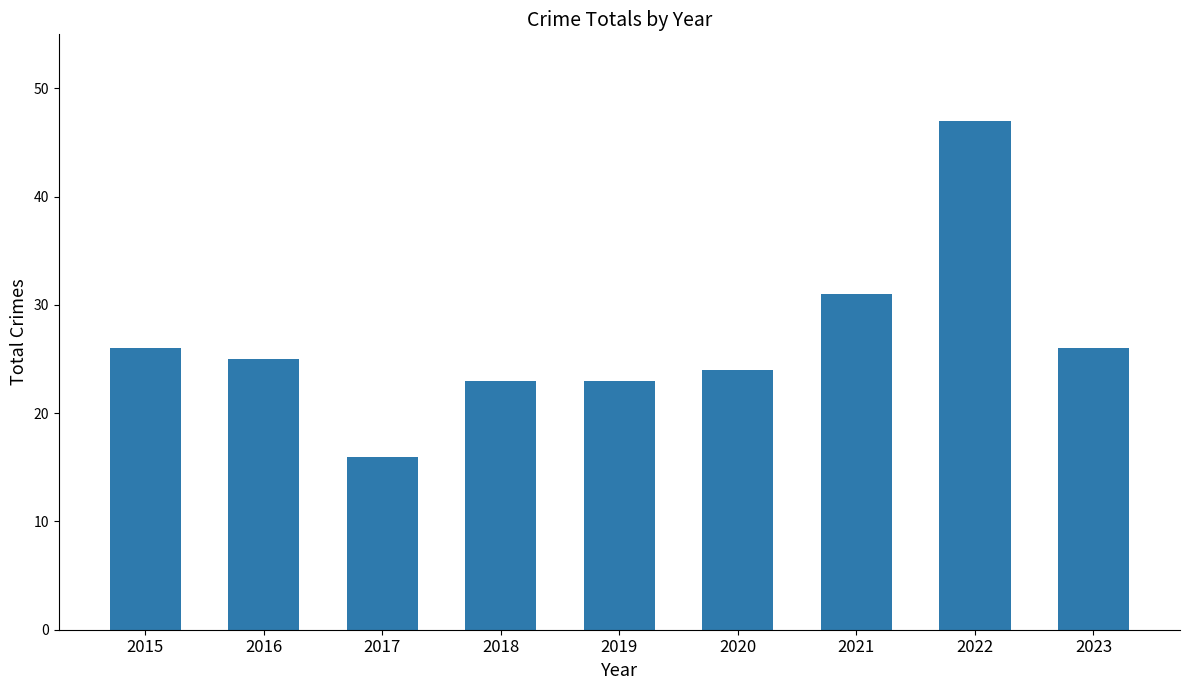

What is the value of the 2nd bar from the left?

25